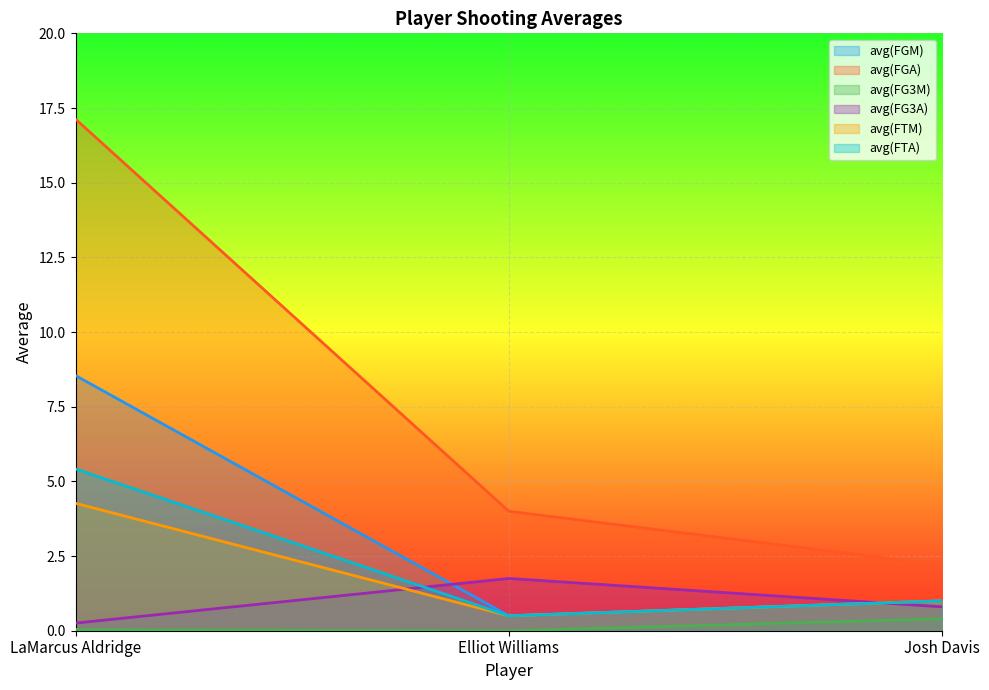

How many values in the avg(FTM) series exceed 1?

1